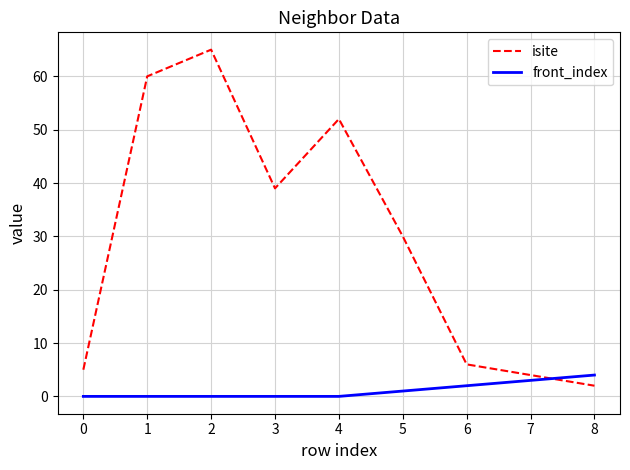

Reading left to right, extract all data points from this chart.

isite: 5	60	65	39	52	30	6	4	2
front_index: 0	0	0	0	0	1	2	3	4